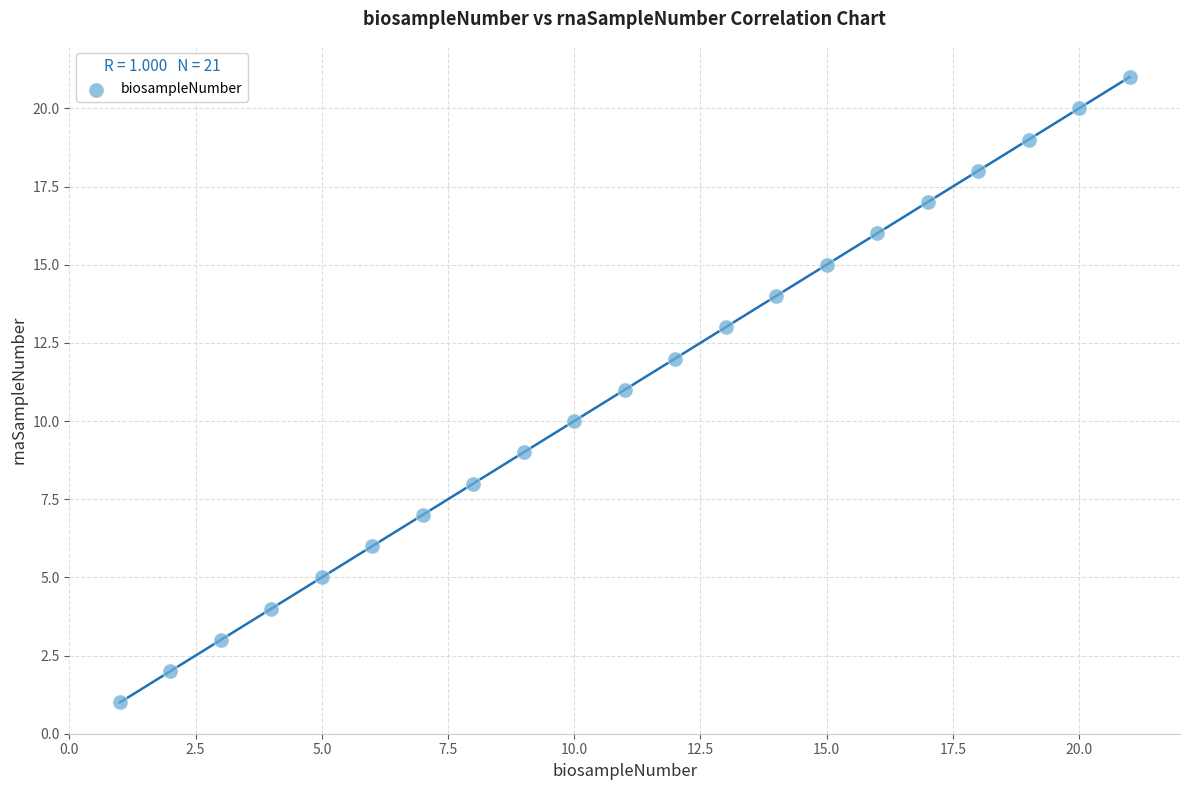

What is the range of X values (max minus min)?

20